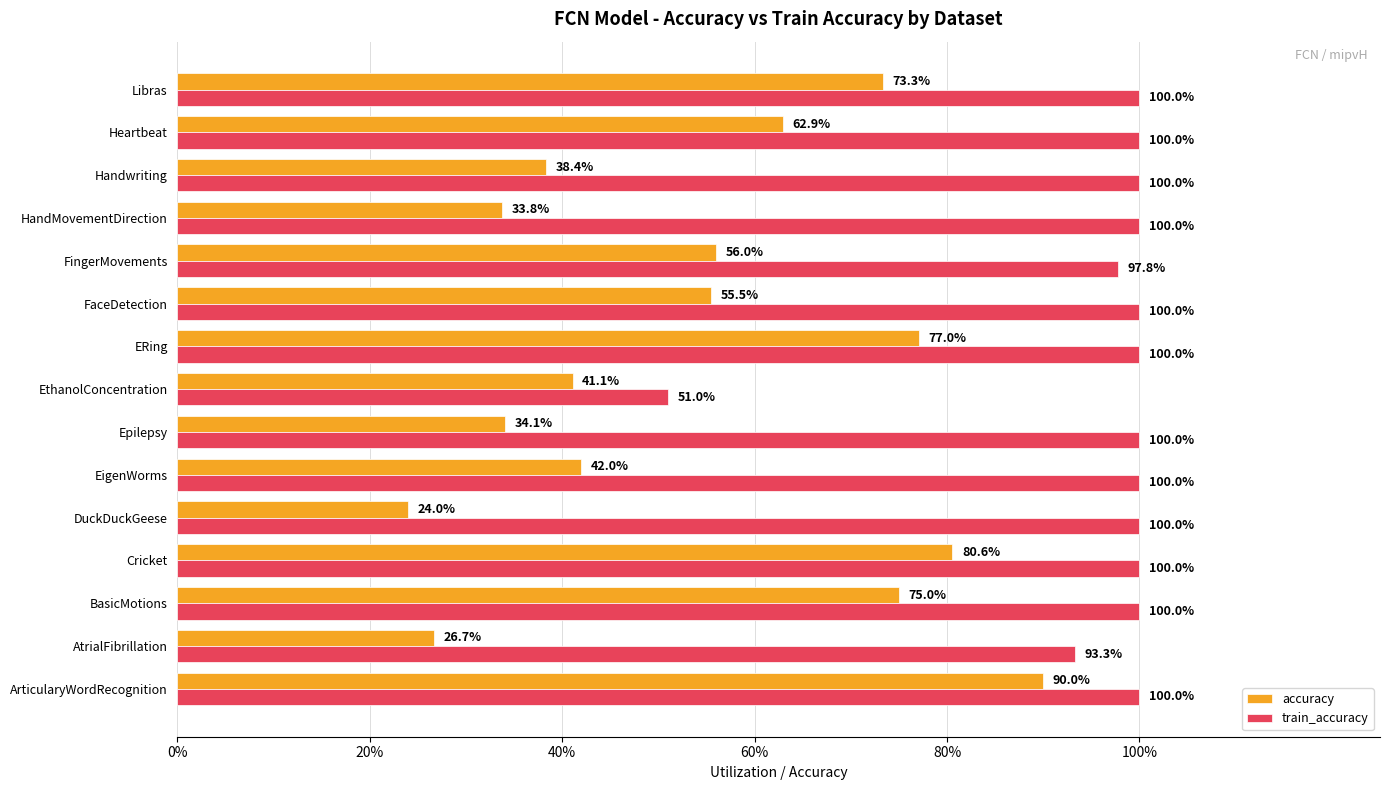

Rank the series by their average value, from lowest to highest.

accuracy, train_accuracy